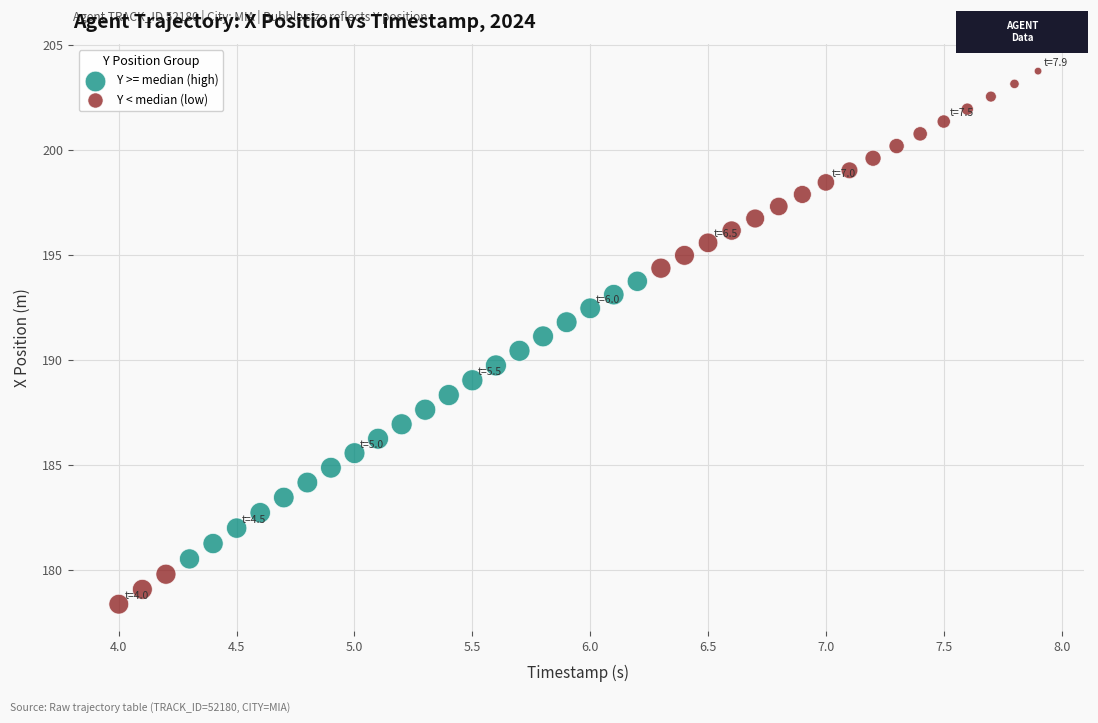

Which series reaches the maximum Y coordinate?

Y < median (low)